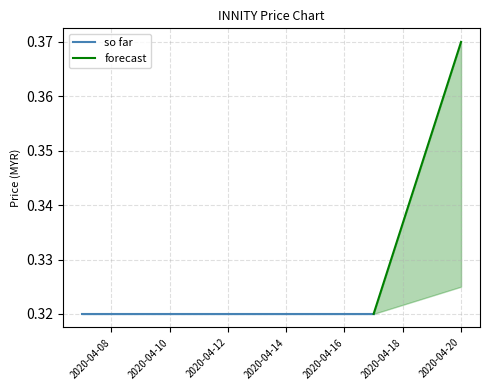

What is the minimum value shown in the chart?

0.3